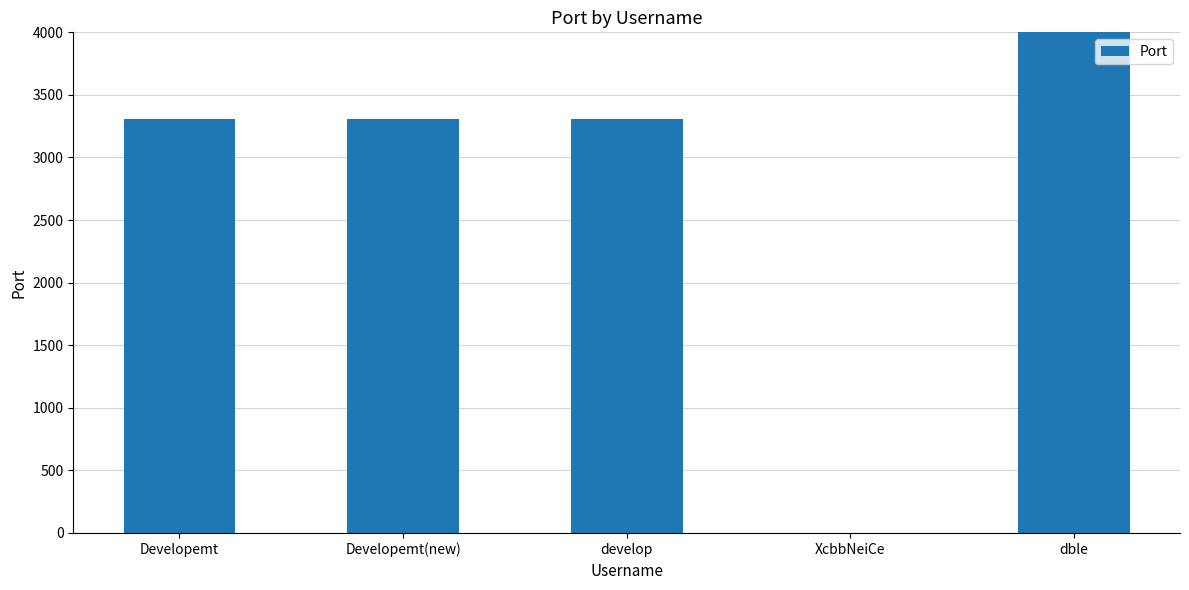

What is the difference between the maximum and minimum values?

8066